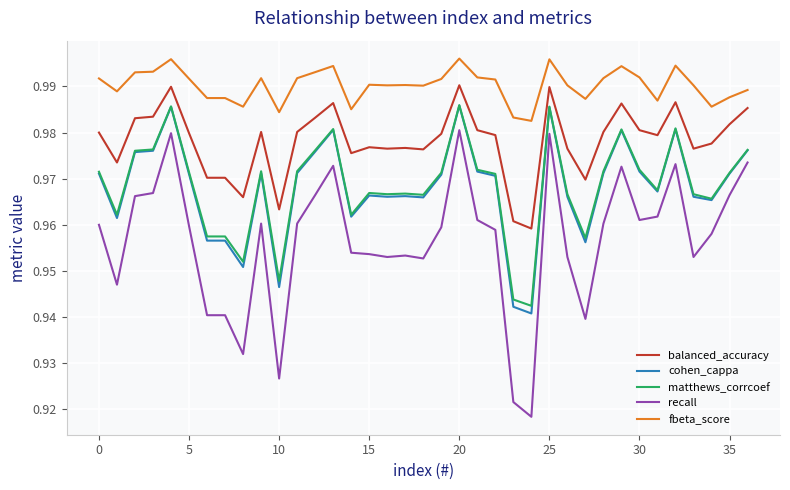

Which series has the largest total across all categories?

fbeta_score